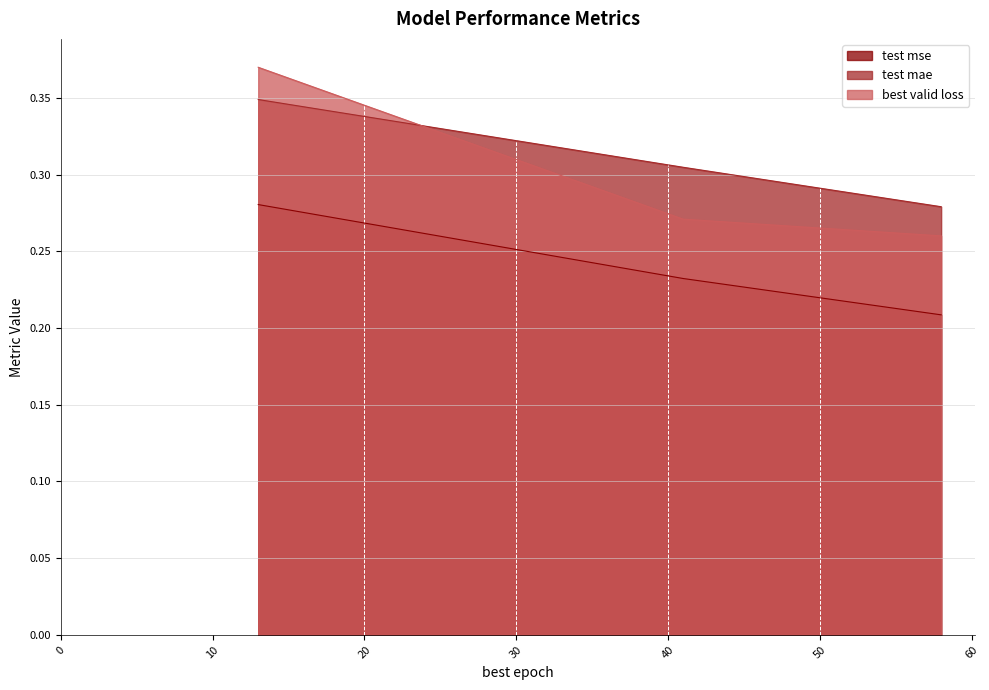

At which category does the chart reach its peak across all series?

13